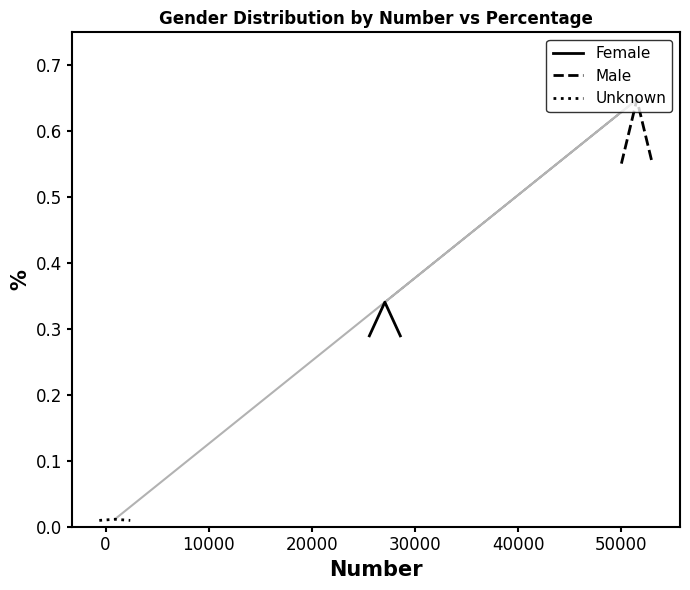

Count the Male values in the range 0 to 1.

3